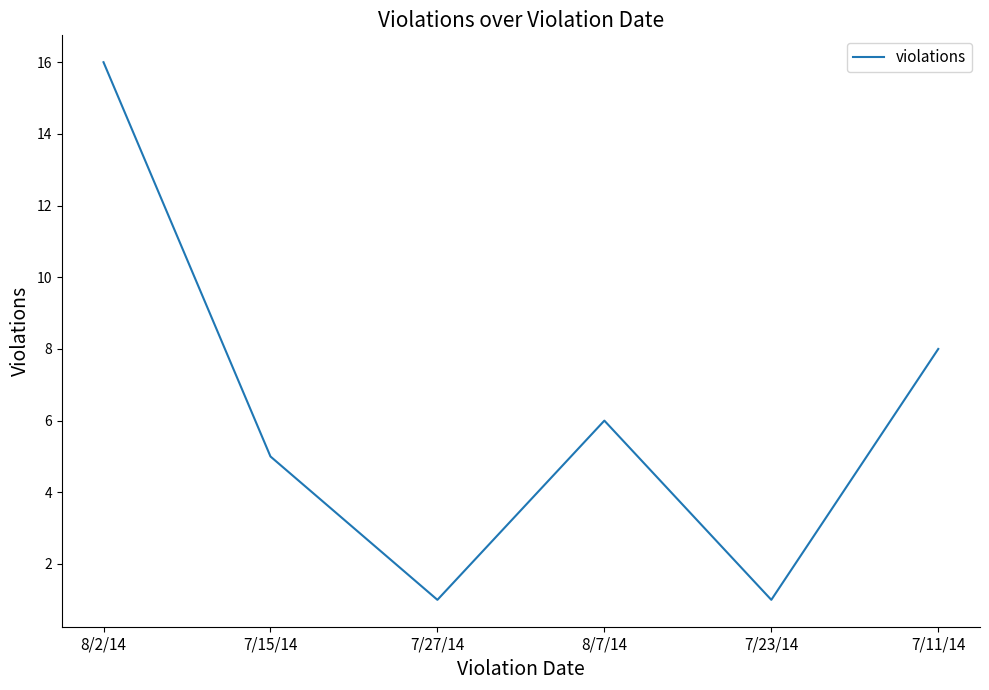

Reading left to right, extract all data points from this chart.

8/2/14=16	7/15/14=5	7/27/14=1	8/7/14=6	7/23/14=1	7/11/14=8